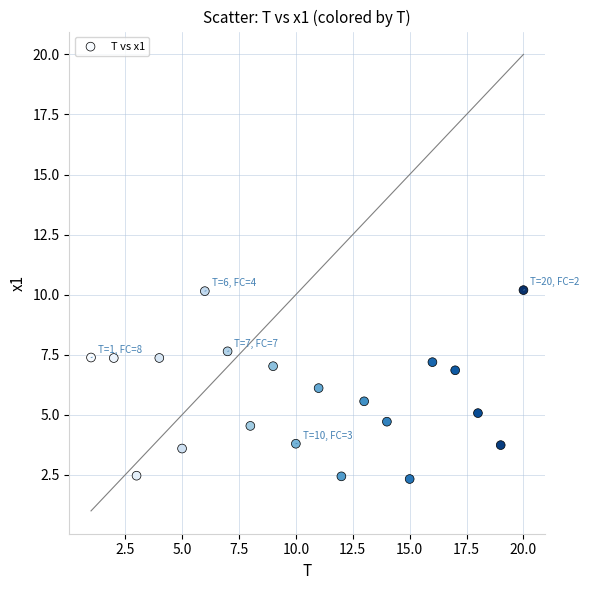

What is the range of X values (max minus min)?

19.0